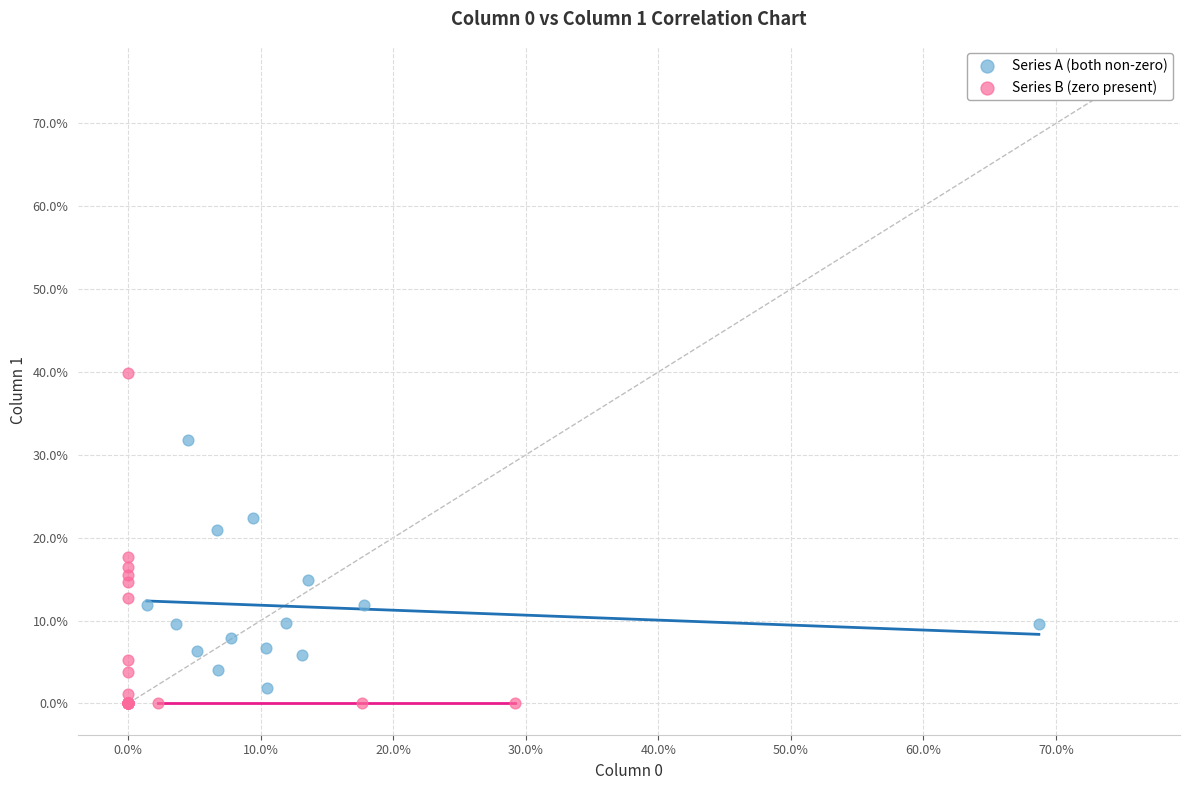

Which series reaches the minimum Y coordinate?

Series B (zero present)